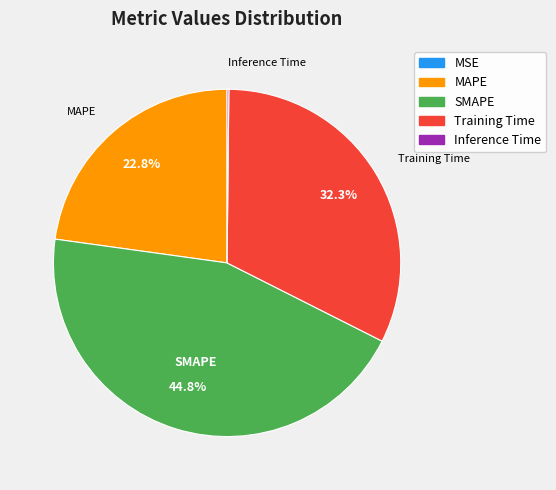

Is Training Time the majority of the pie?

No